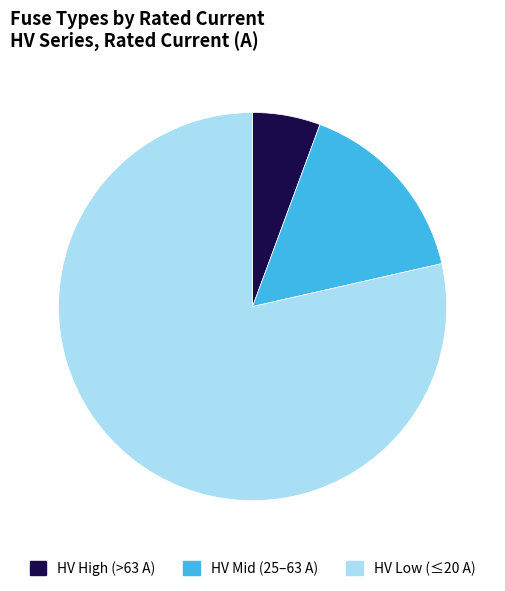

Is there a majority slice in this chart?

Yes